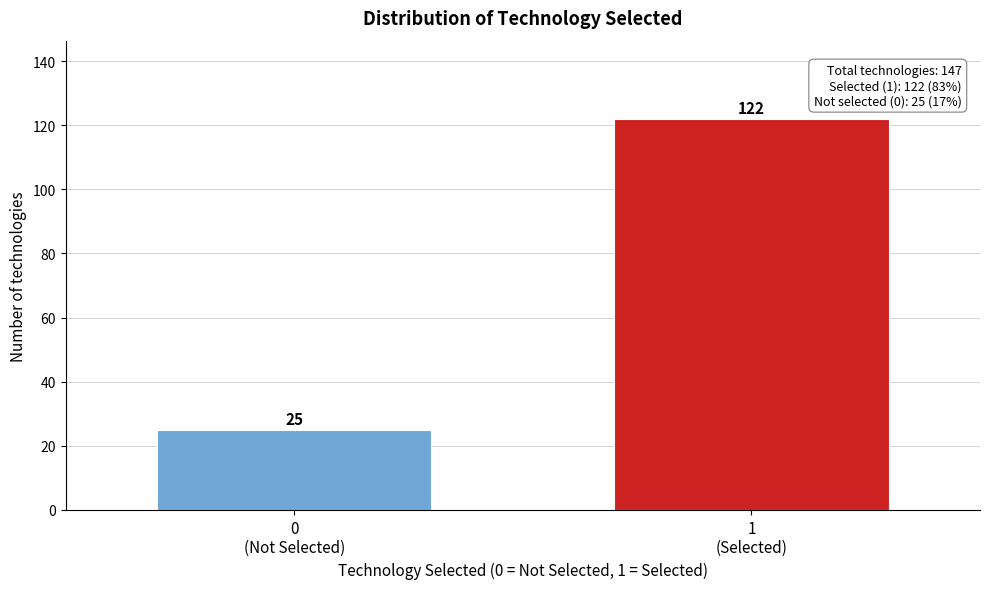

Reading left to right, list all the values displayed in this chart.

25	122